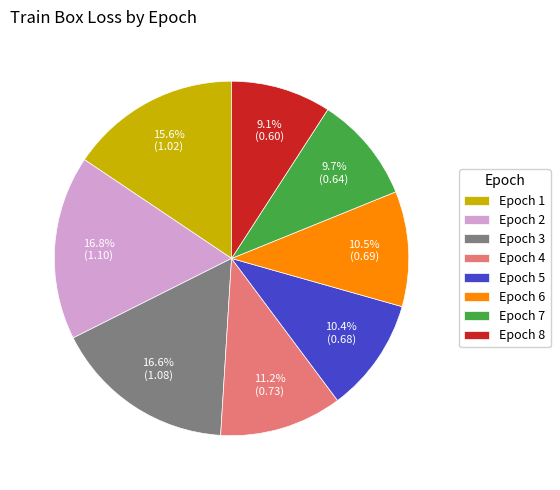

What is the total percentage of Epoch 2 and Epoch 4?

28.0%